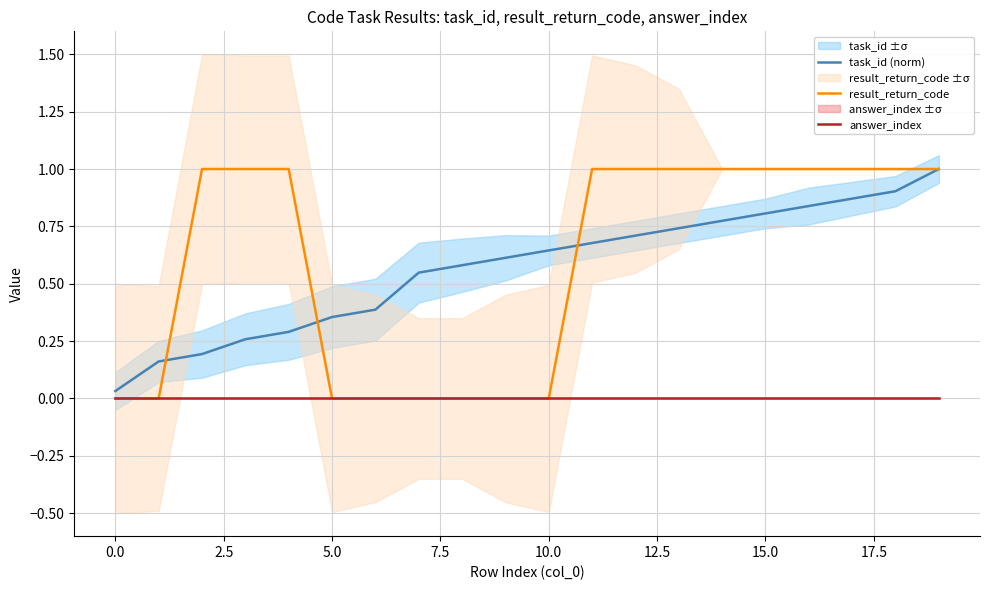

How many series are shown in this chart?

3